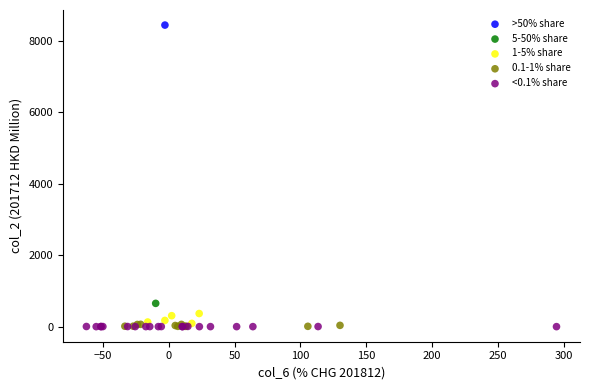

What are all the series names shown in the legend?

>50% share, 5-50% share, 1-5% share, 0.1-1% share, <0.1% share